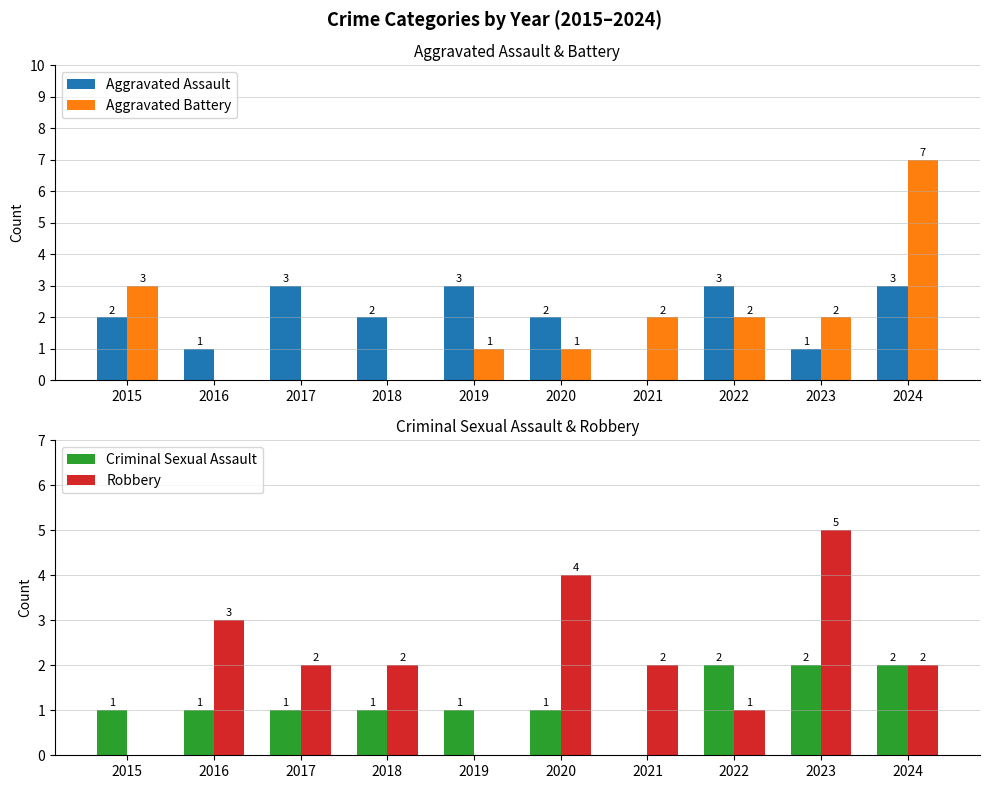

Where is Robbery nearest to the value 2?

2017